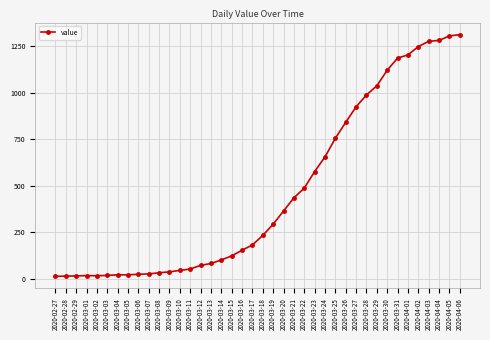

Is this an area chart (filled region under the line)?

No